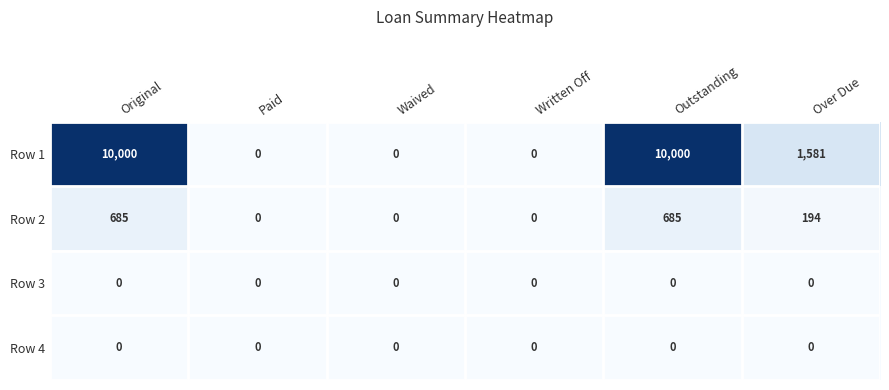

How many distinct data groups are displayed?

4